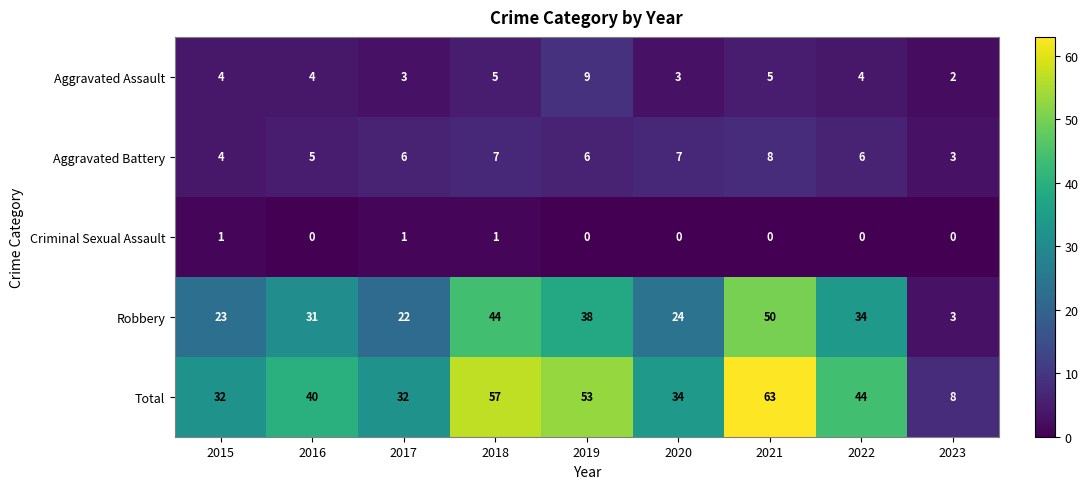

Count the number of categories in the chart.

9